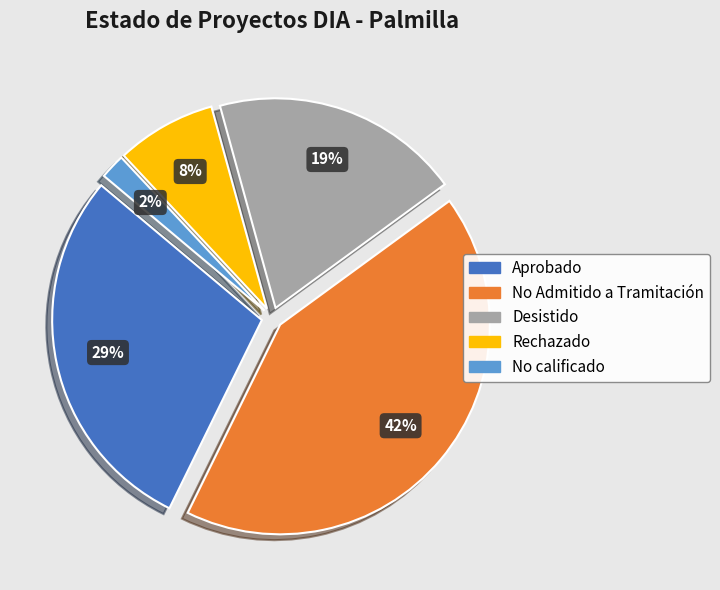

Between No Admitido a Tramitación and Desistido, which is larger?

No Admitido a Tramitación